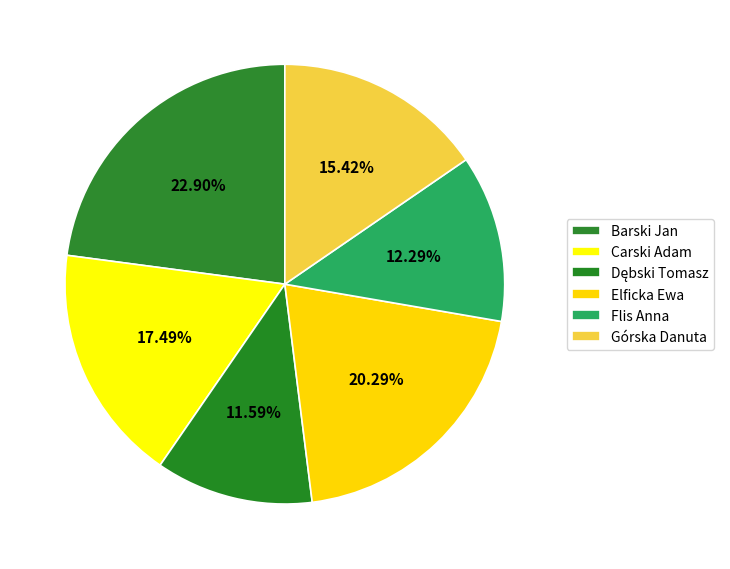

How many segments does this pie chart have?

6